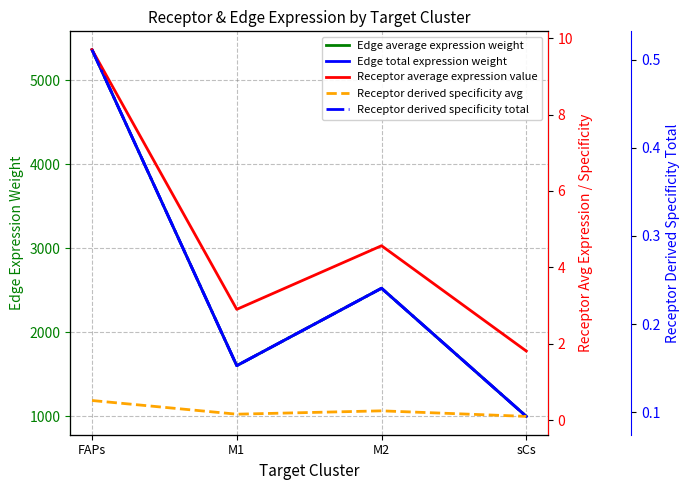

Reading right to left, list all the values displayed in this chart.

Edge average expression weight: 999.1	2524.3	1603.0	5364.2
Edge total expression weight: 999.1	2524.3	1603.0	5364.2
Receptor average expression value: 1.8	4.6	2.9	9.7
Receptor derived specificity avg: 0.1	0.2	0.2	0.5
Receptor derived specificity total: 0.1	0.2	0.2	0.5